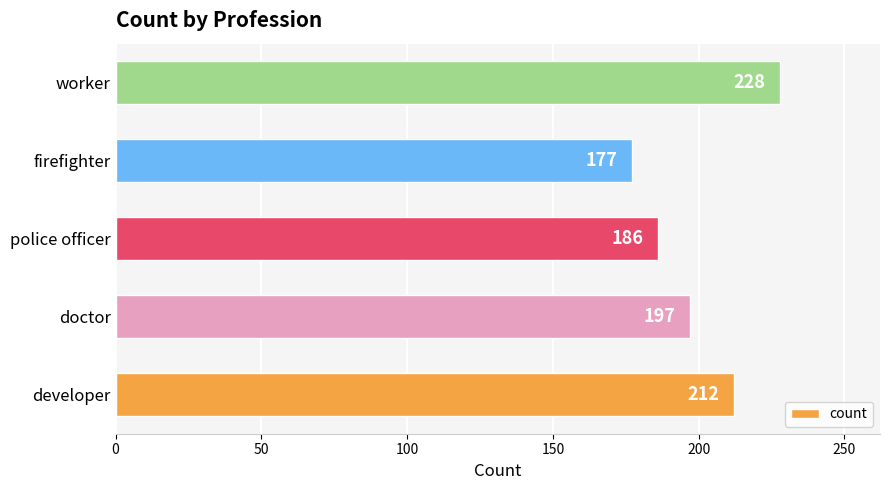

Reading top to bottom, list all the values displayed in this chart.

228	177	186	197	212